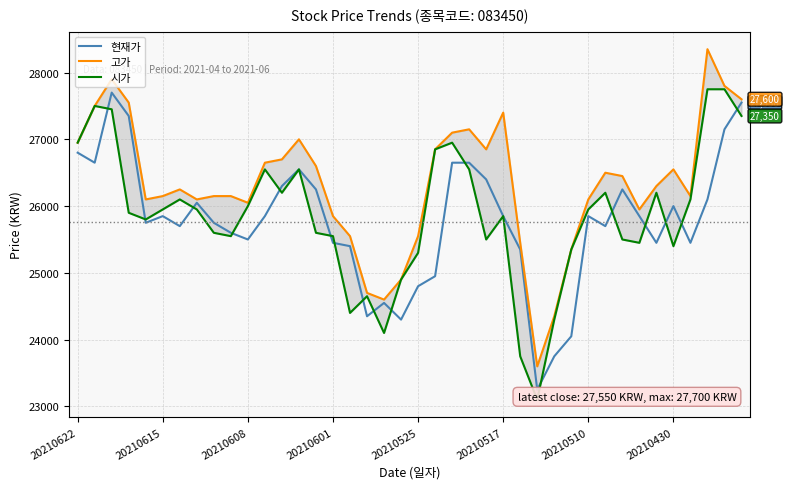

What is the maximum value for 현재가?

27700